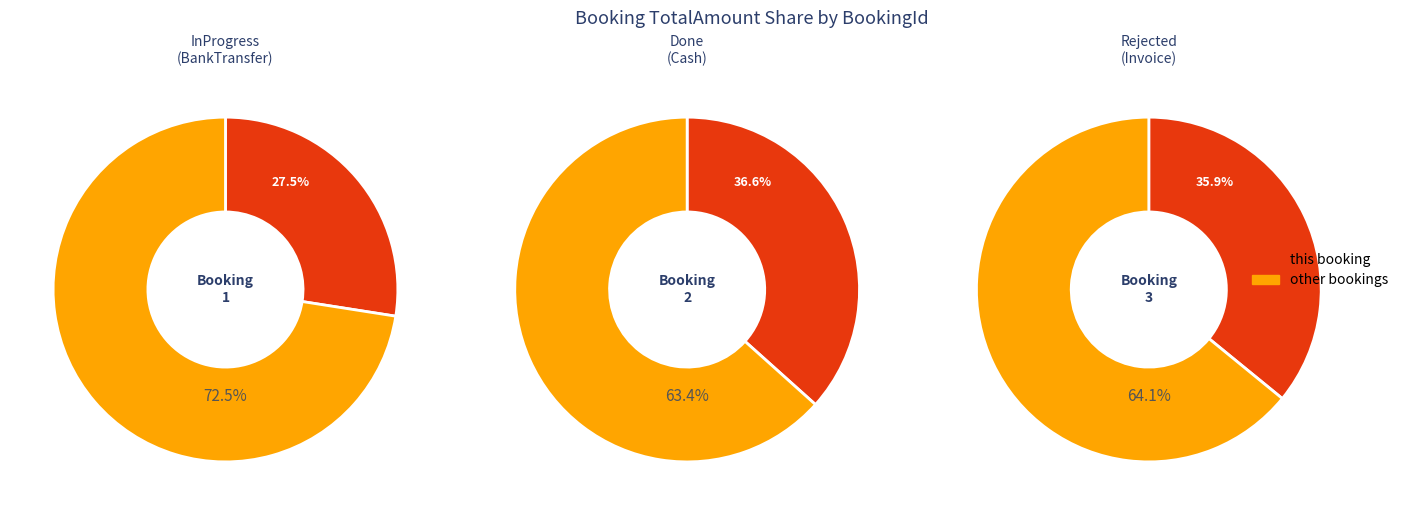

The 2 slice represents 23% of the pie. True or false?

False